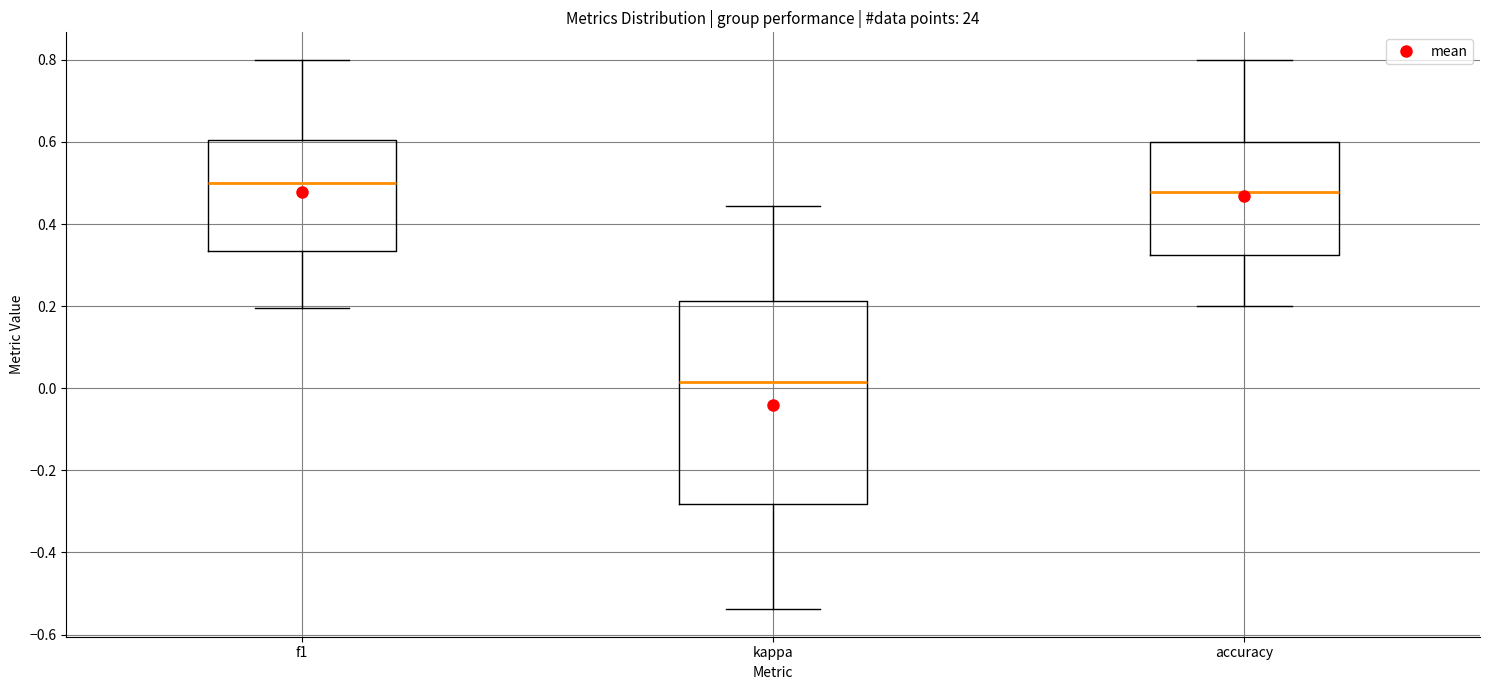

Where does the lower whisker of the box for f1 end on the y-axis? The values are not printed on the chart, so give them approximately, as read against the axis.

0.20